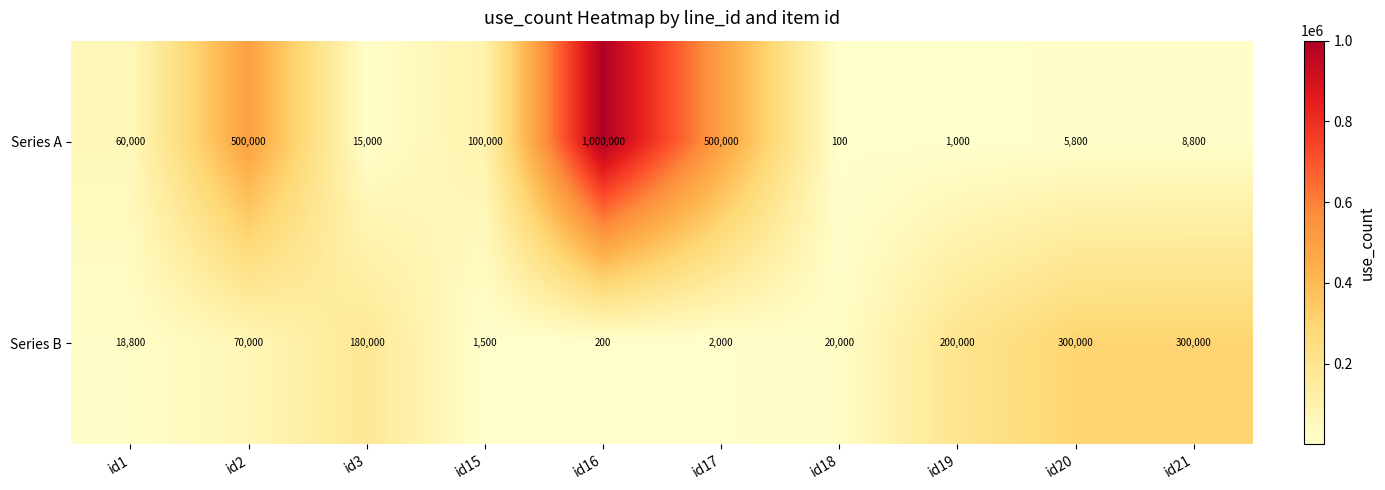

At which category is the sum across all series the highest?

id16